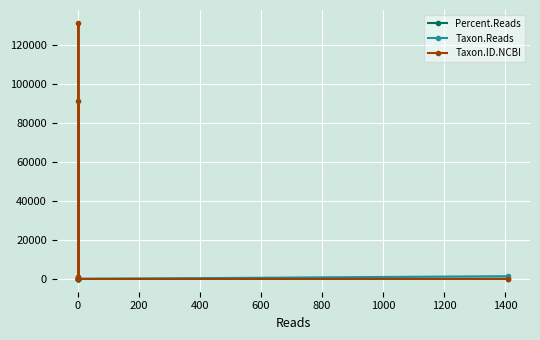

What is the maximum value for Taxon.Reads?

1411.0